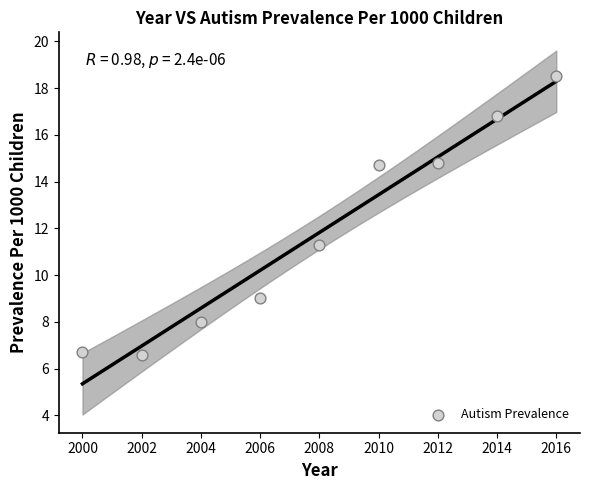

What is the range of Y values (max minus min)?

11.9